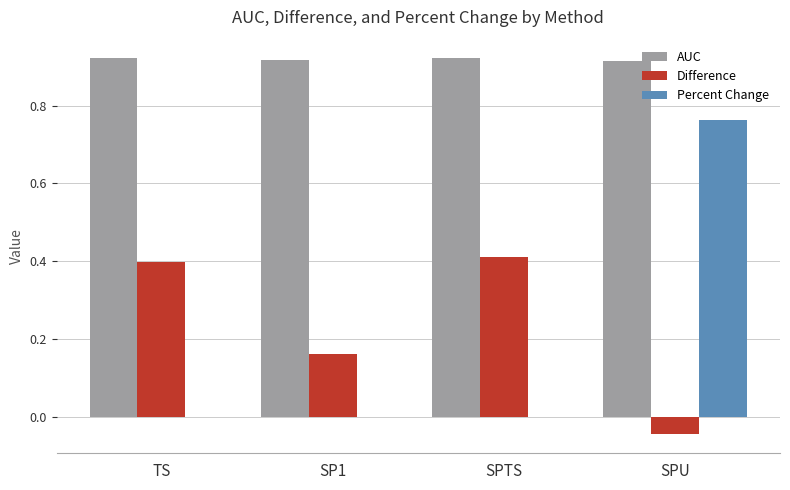

What is the sum of the AUC values at SPU and SPTS?

1.8